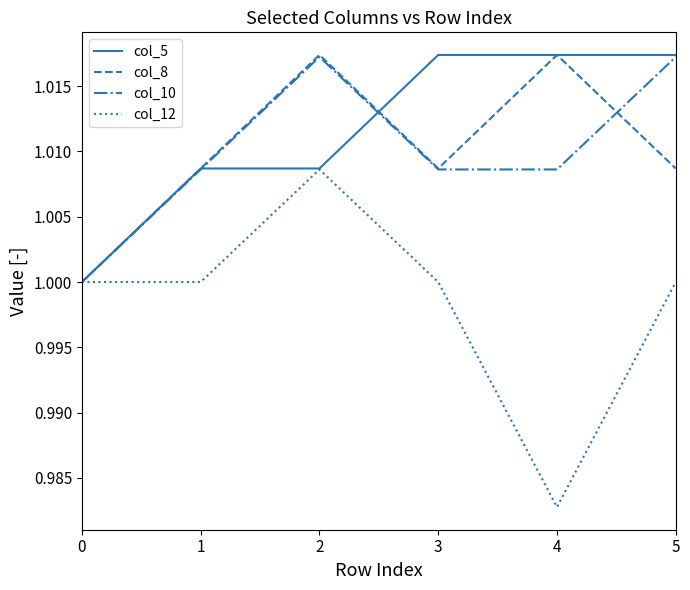

The col_8 series shows 1.5 at 3. True or false?

False